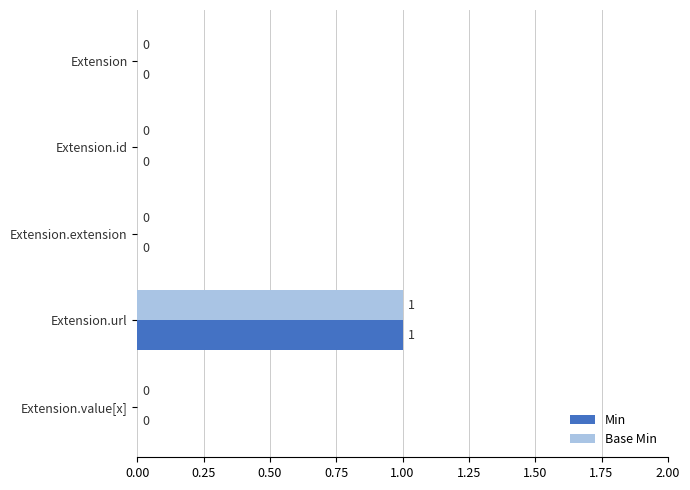

What are all the series names shown in the legend?

Min, Base Min